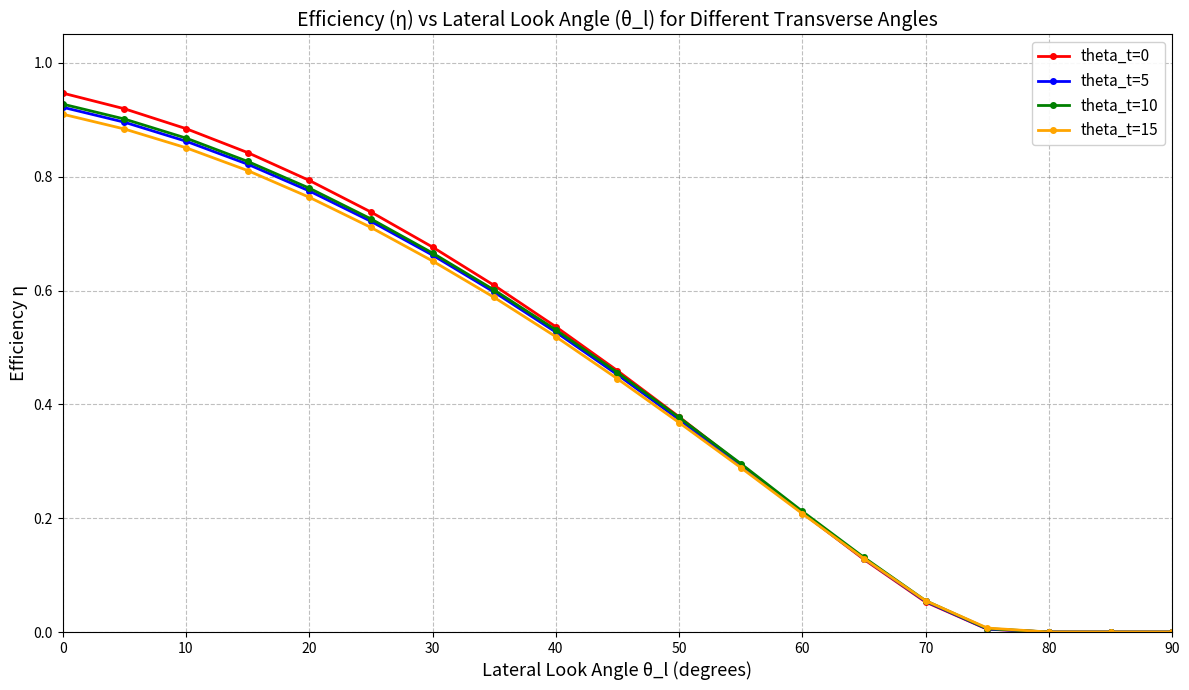

True or false: theta_t=0 has more than 2 interior local peaks.

False